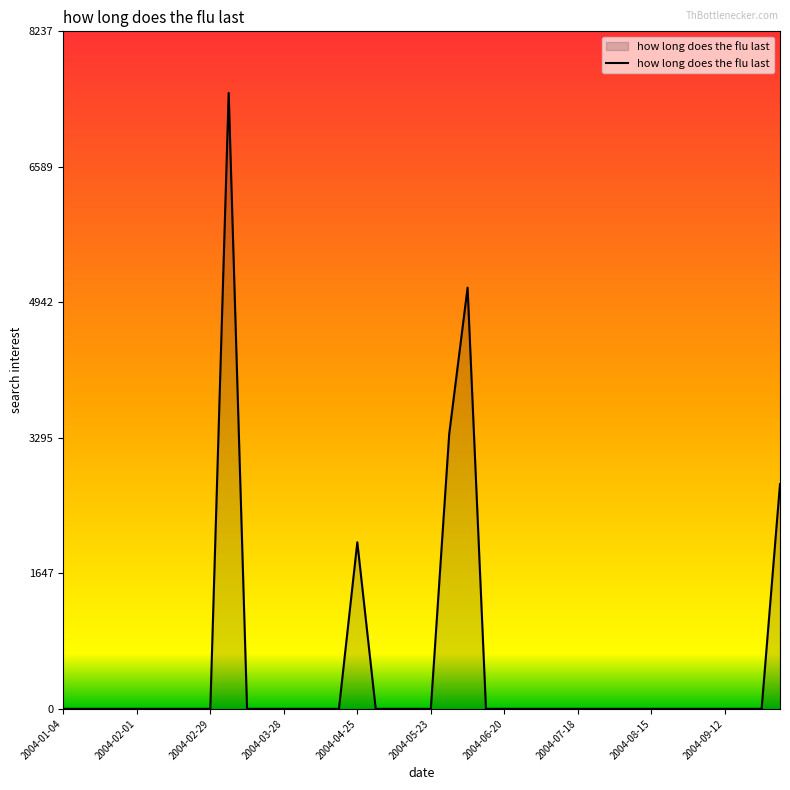

What is the difference between the maximum and minimum values?

7487.8